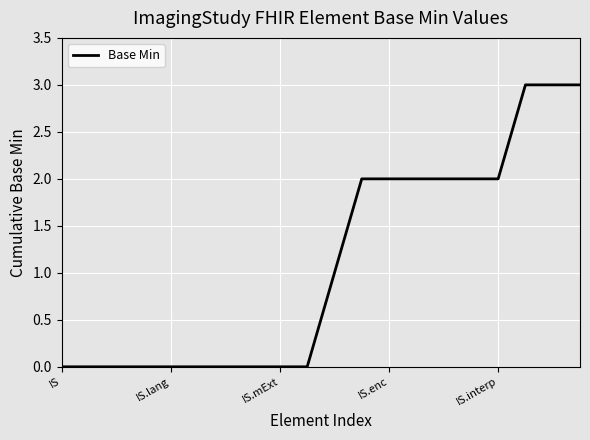

What is the difference between the second highest and second lowest values?

3